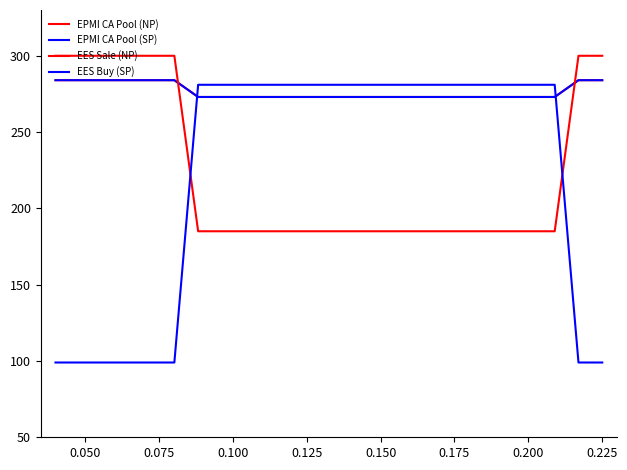

Does the chart have visible grid lines?

No